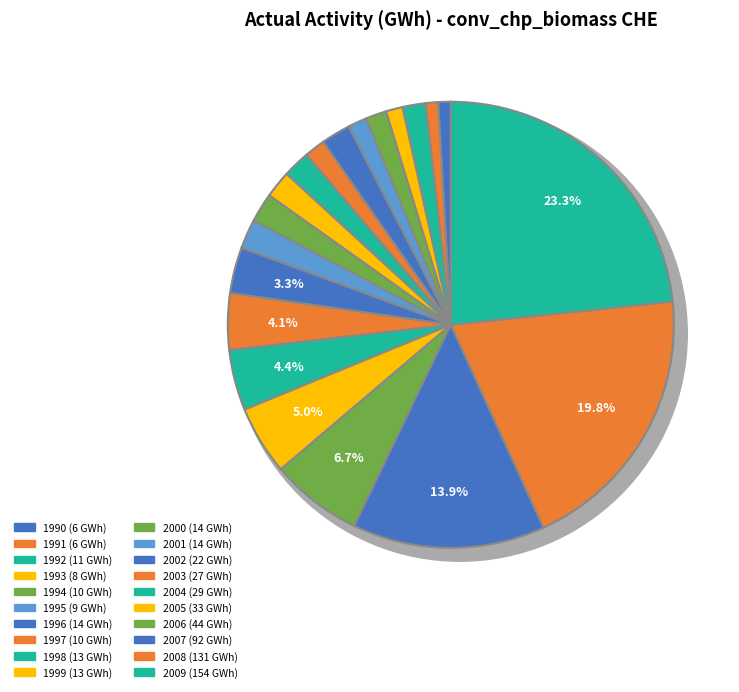

To the nearest percent, what is the difference between the 2008 and 2007 slice percentages?

6%